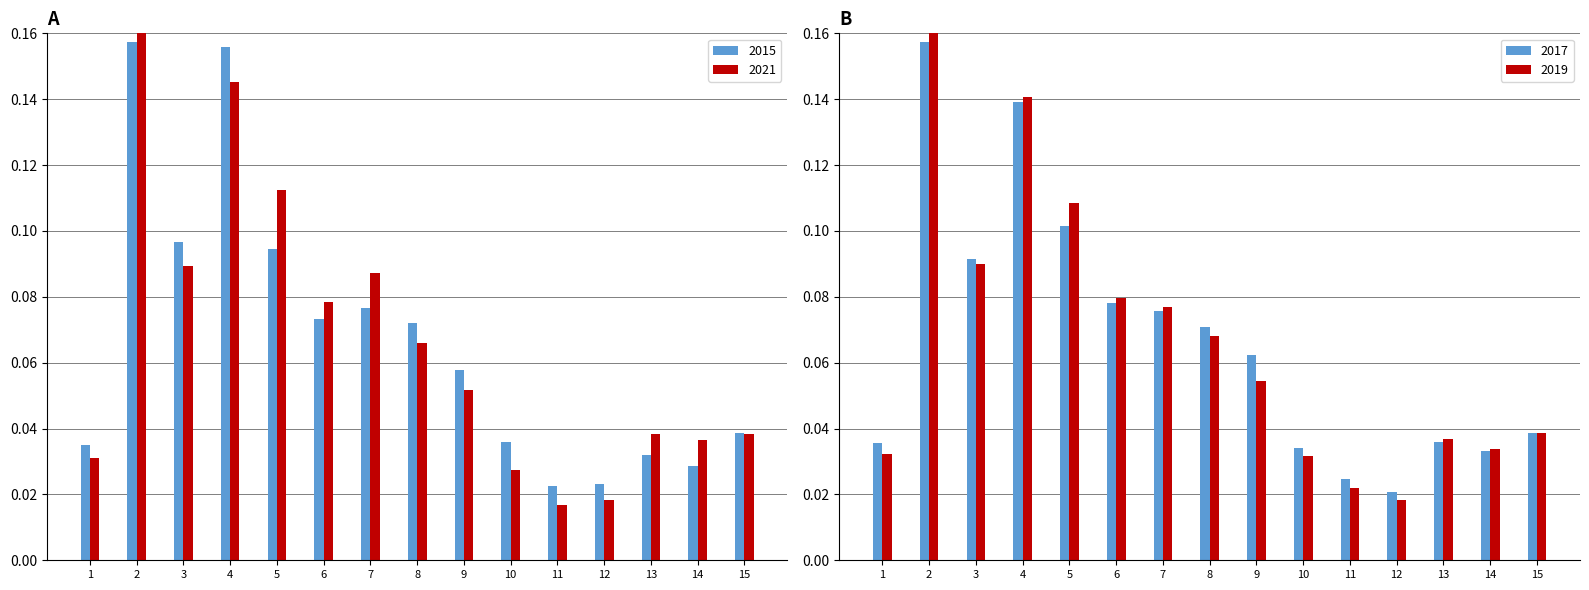

List the series in order of their peak value, lowest first.

2017, 2015, 2021, 2019